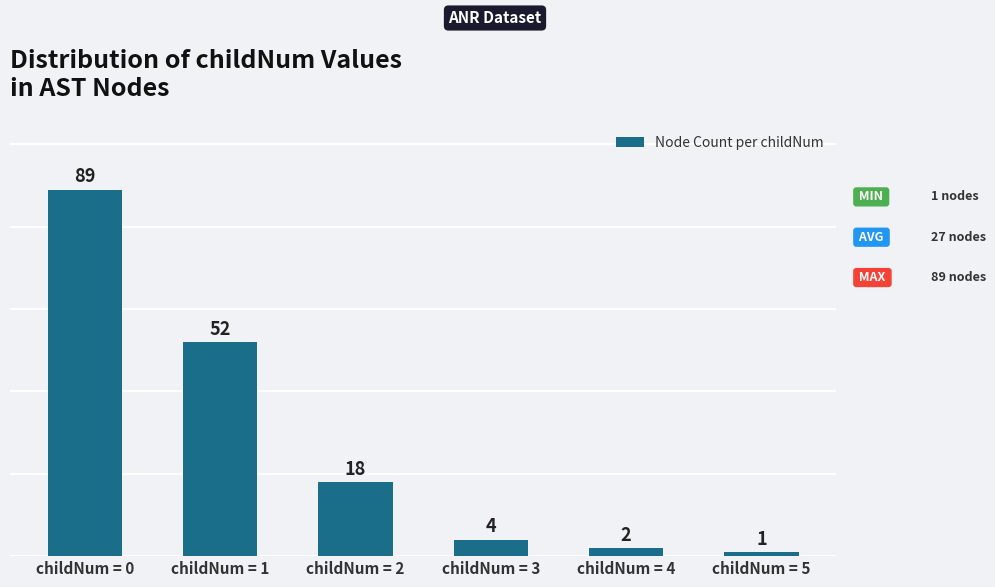

What is the difference between the values at childNum = 0 and childNum = 4?

87